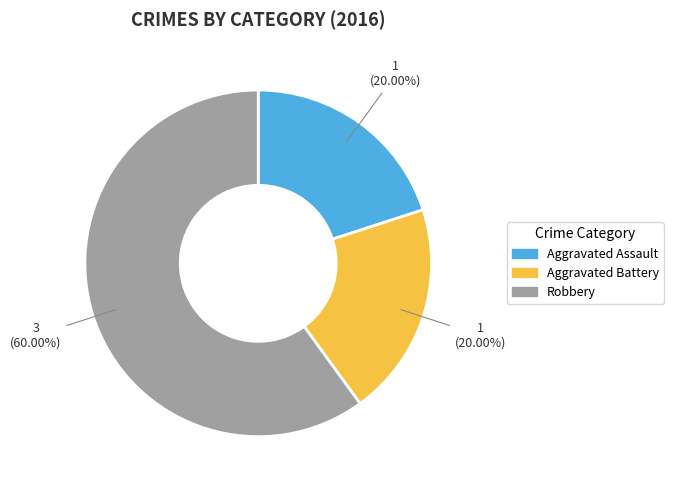

What percentage do Robbery and Aggravated Assault together represent?

80.0%